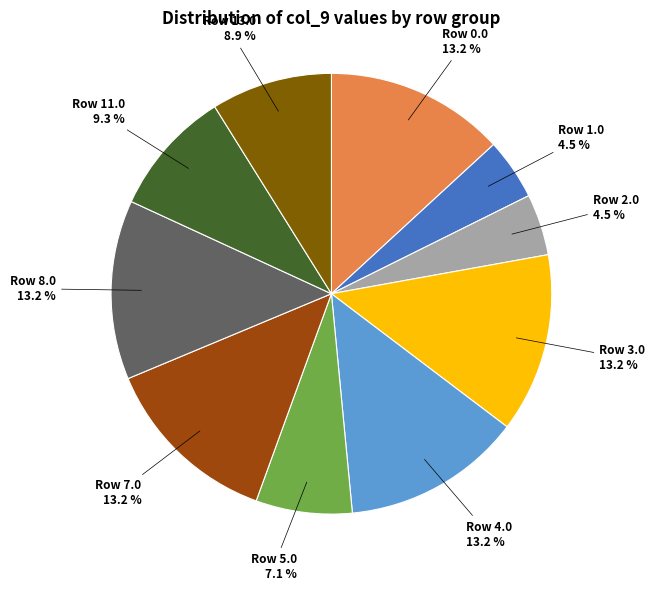

Count the number of slices in the pie.

10